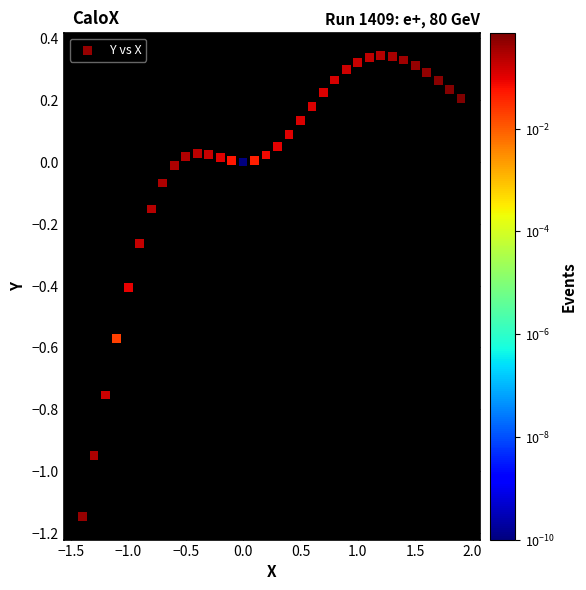

What is the range of X values (max minus min)?

3.3